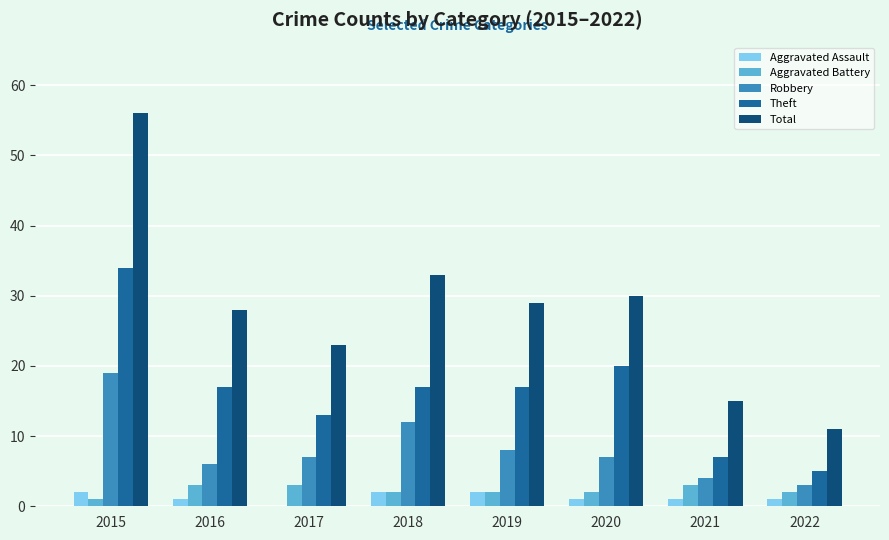

Reading left to right, transcribe all the data shown in this chart.

Aggravated Assault: 2015=2	2016=1	2017=0	2018=2	2019=2	2020=1	2021=1	2022=1
Aggravated Battery: 2015=1	2016=3	2017=3	2018=2	2019=2	2020=2	2021=3	2022=2
Robbery: 2015=19	2016=6	2017=7	2018=12	2019=8	2020=7	2021=4	2022=3
Theft: 2015=34	2016=17	2017=13	2018=17	2019=17	2020=20	2021=7	2022=5
Total: 2015=56	2016=28	2017=23	2018=33	2019=29	2020=30	2021=15	2022=11